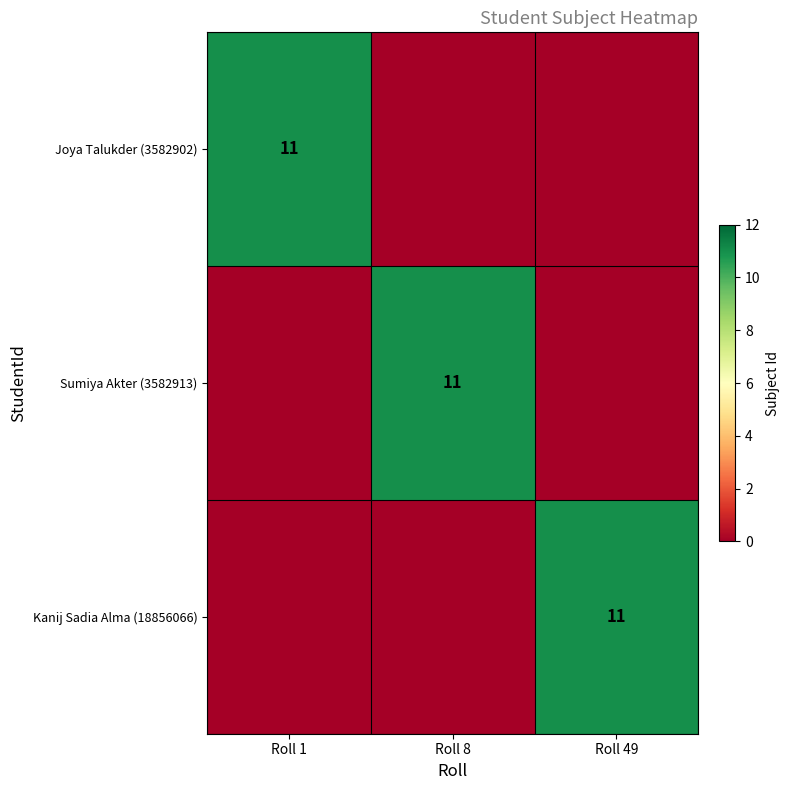

Which label corresponds to the largest value in the chart?

Roll 1